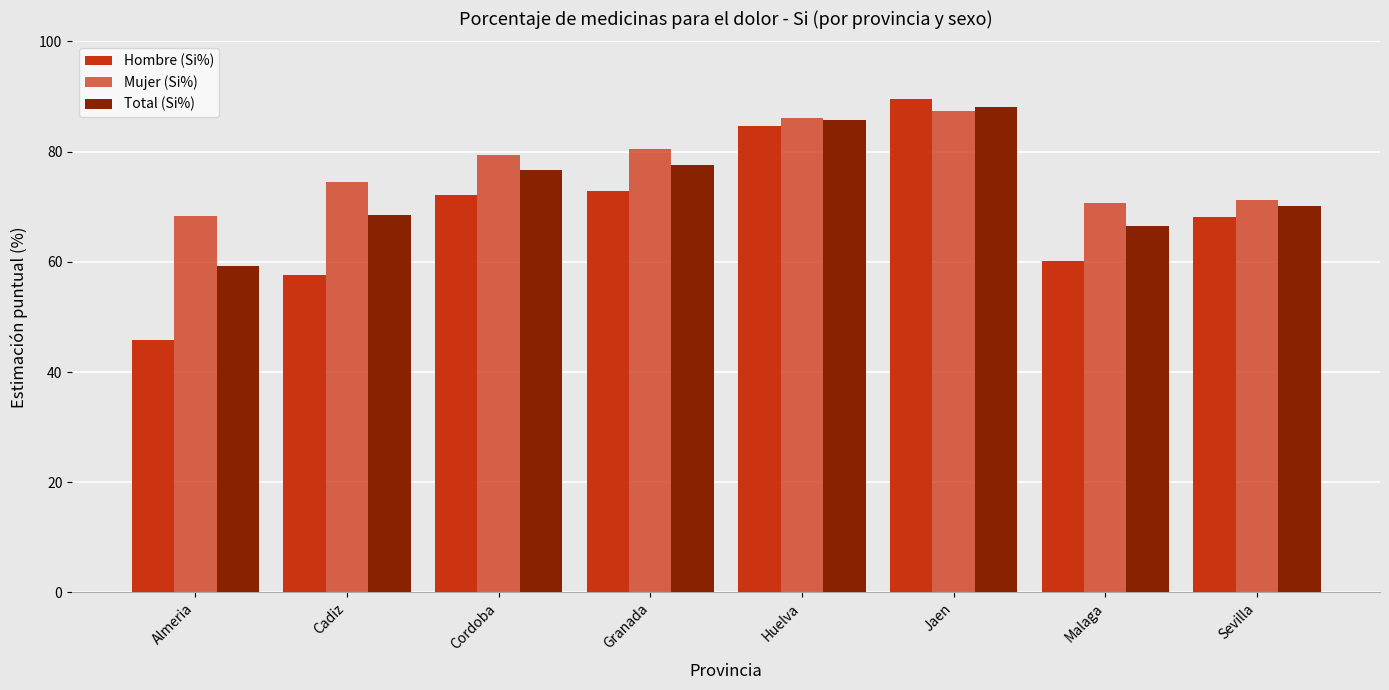

What is the minimum value for Total (Si%)?

59.3